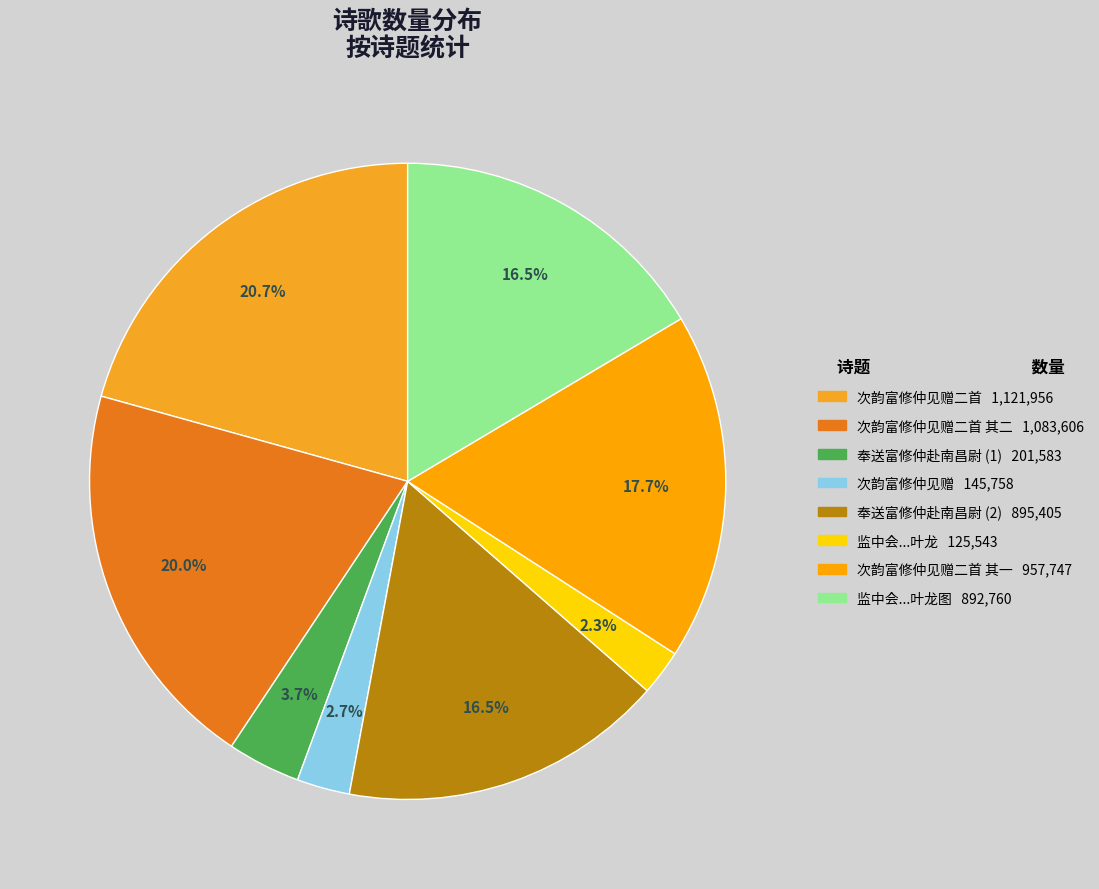

To the nearest percent, what is the average slice percentage?

12%